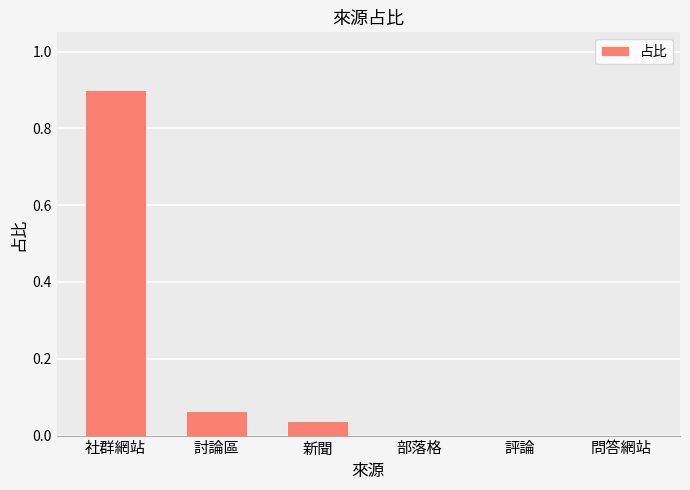

Is it true that the value at 評論 is 0.0?

True